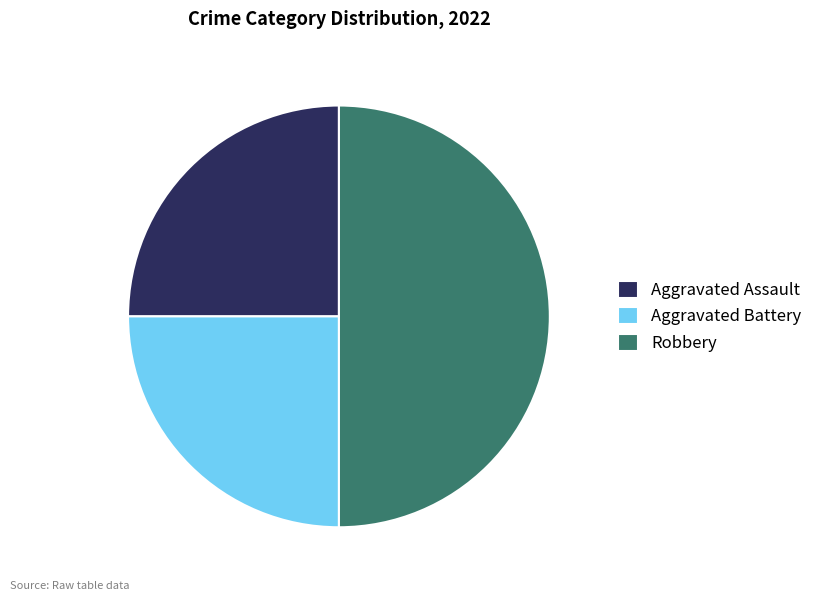

Is it true that Aggravated Assault is 25% of the pie?

True